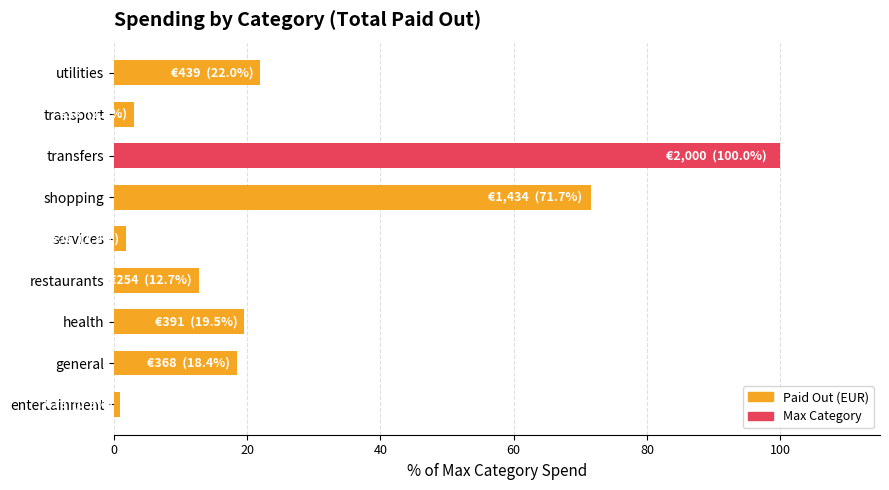

Reading bottom to top, what are all the values shown in this chart?

0.9	18.4	19.5	12.7	1.8	71.7	100.0	2.9	22.0